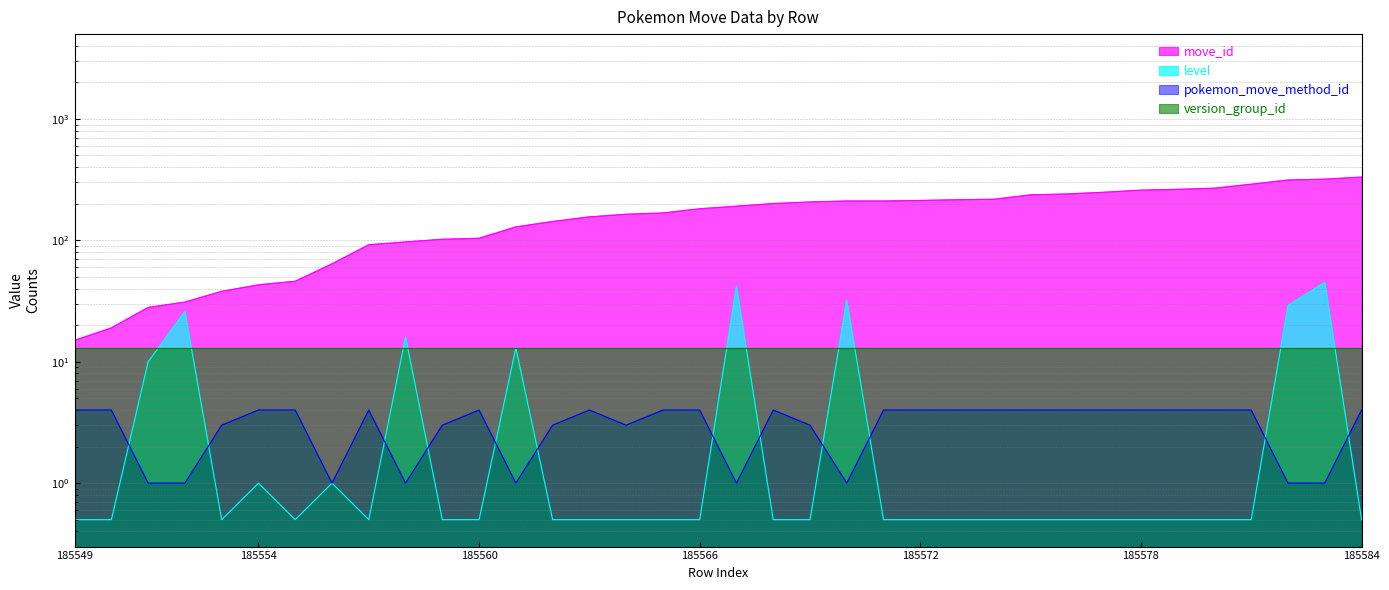

What is the difference between the move_id values at 185566 and 185556?

118.0